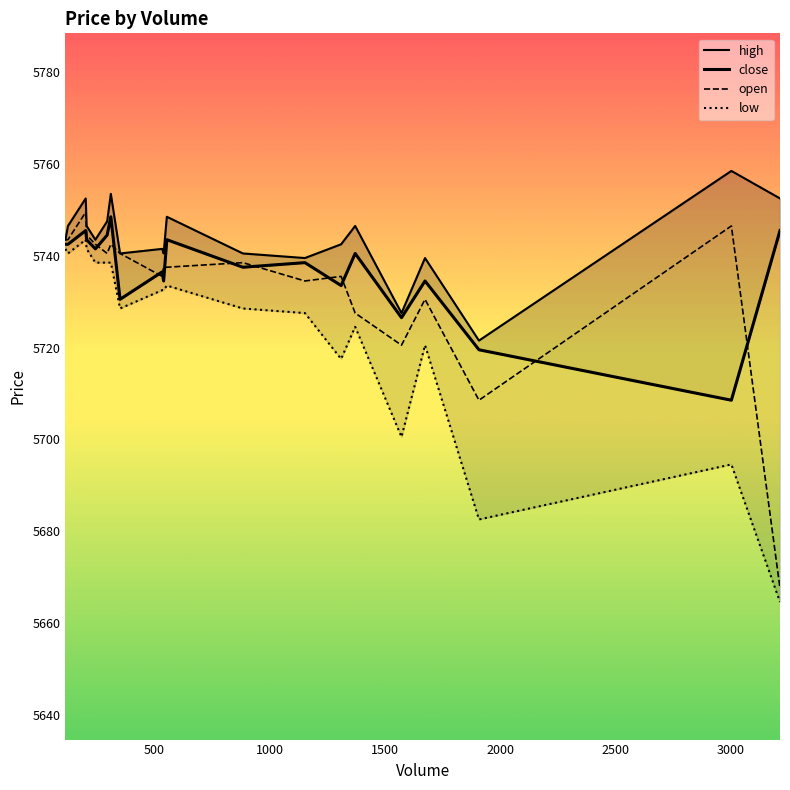

What is the minimum value for open?

5667.5